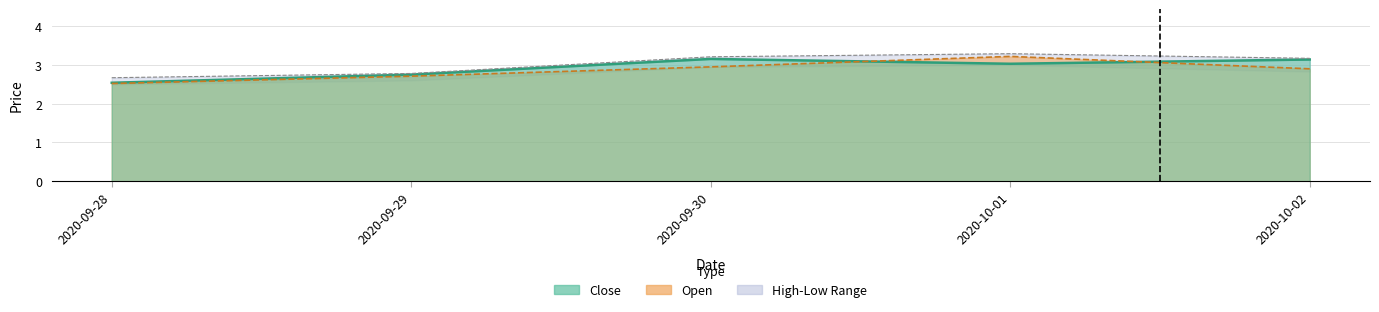

How many data points in Close are less than 3?

2